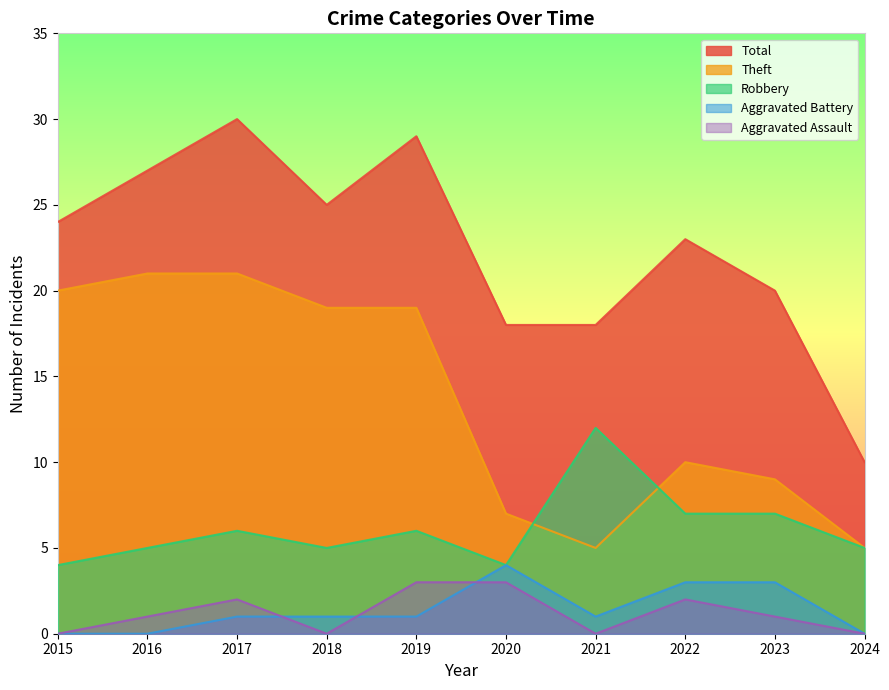

What is the greatest value displayed?

30